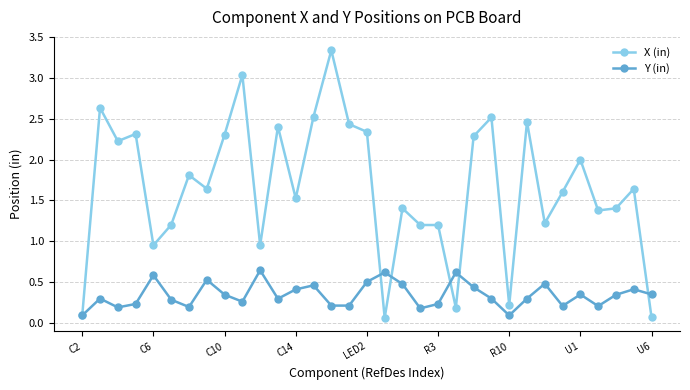

At how many categories does at least one series exceed 0?

33